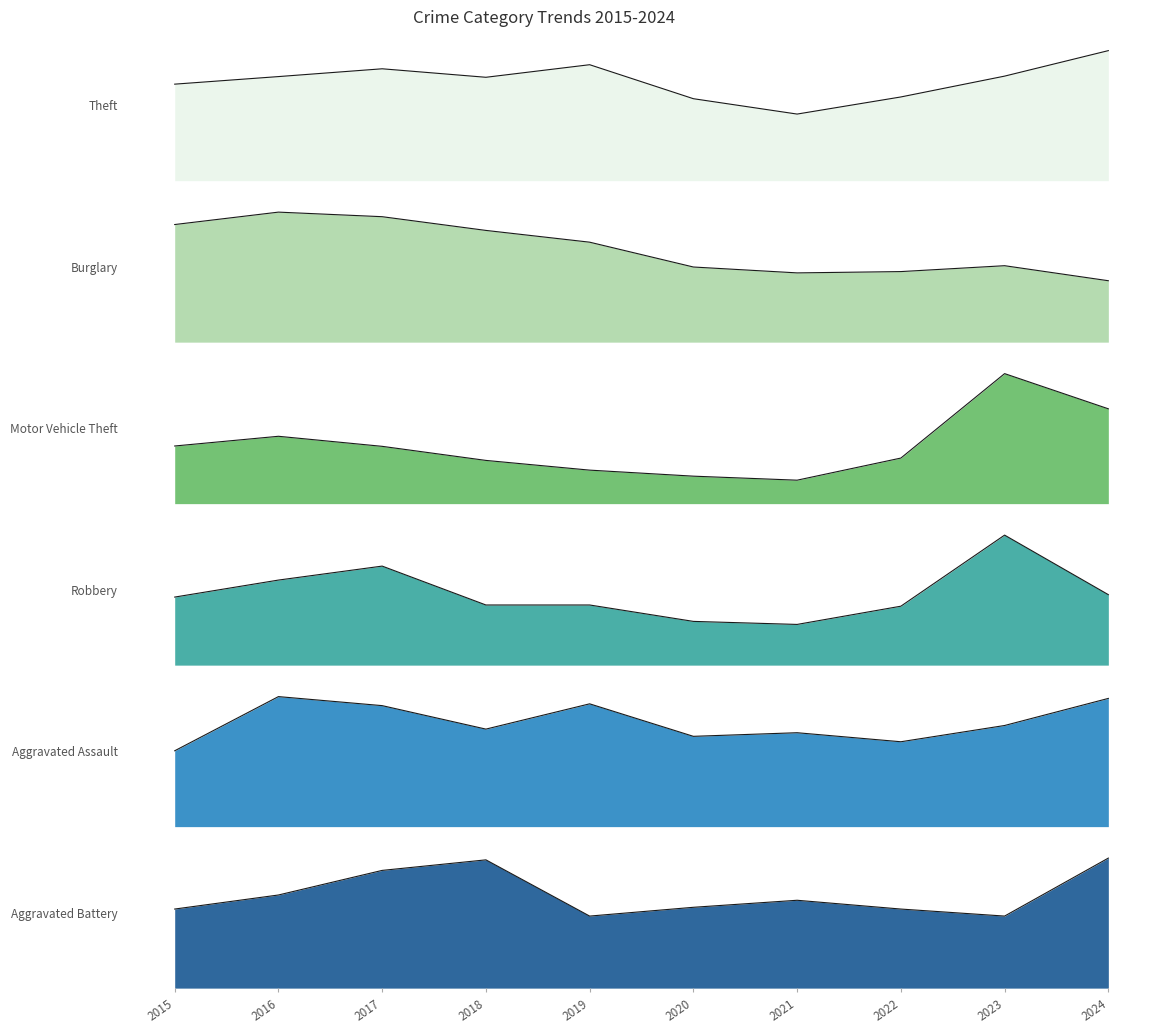

Reading right to left, transcribe all the data shown in this chart.

Theft: 2024=1117	2023=898	2022=719	2021=572	2020=704	2019=996	2018=888	2017=961	2016=894	2015=829
Burglary: 2024=94	2023=117	2022=108	2021=106	2020=115	2019=153	2018=171	2017=192	2016=199	2015=180
Motor Vehicle Theft: 2024=283	2023=388	2022=136	2021=70	2020=82	2019=100	2018=129	2017=171	2016=201	2015=172
Robbery: 2024=116	2023=214	2022=97	2021=67	2020=72	2019=99	2018=99	2017=163	2016=140	2015=112
Aggravated Assault: 2024=71	2023=56	2022=47	2021=52	2020=50	2019=68	2018=54	2017=67	2016=72	2015=42
Aggravated Battery: 2024=74	2023=41	2022=45	2021=50	2020=46	2019=41	2018=73	2017=67	2016=53	2015=45